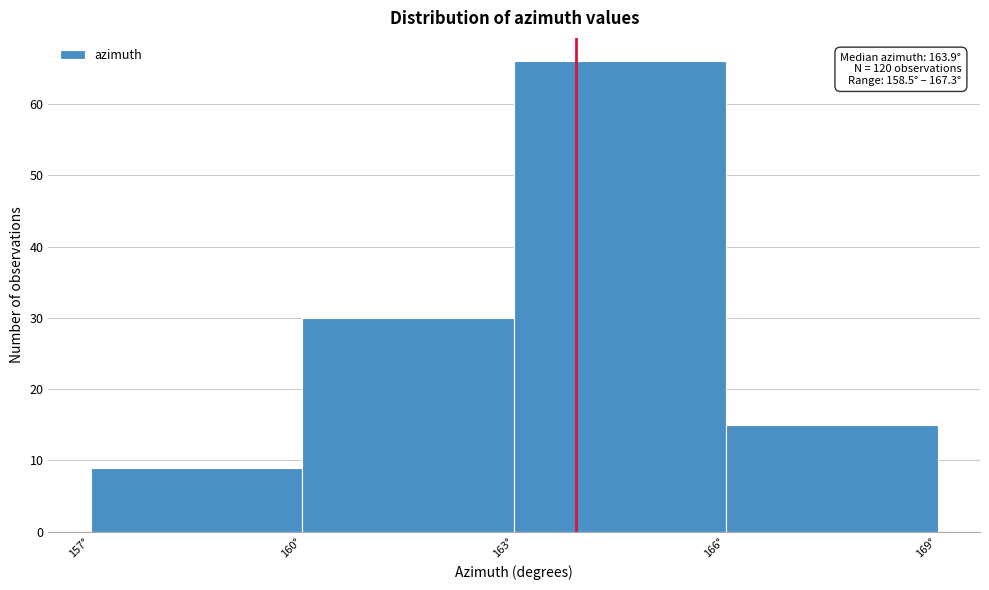

Over which range of the x-axis is the bar tallest?

163 to 166